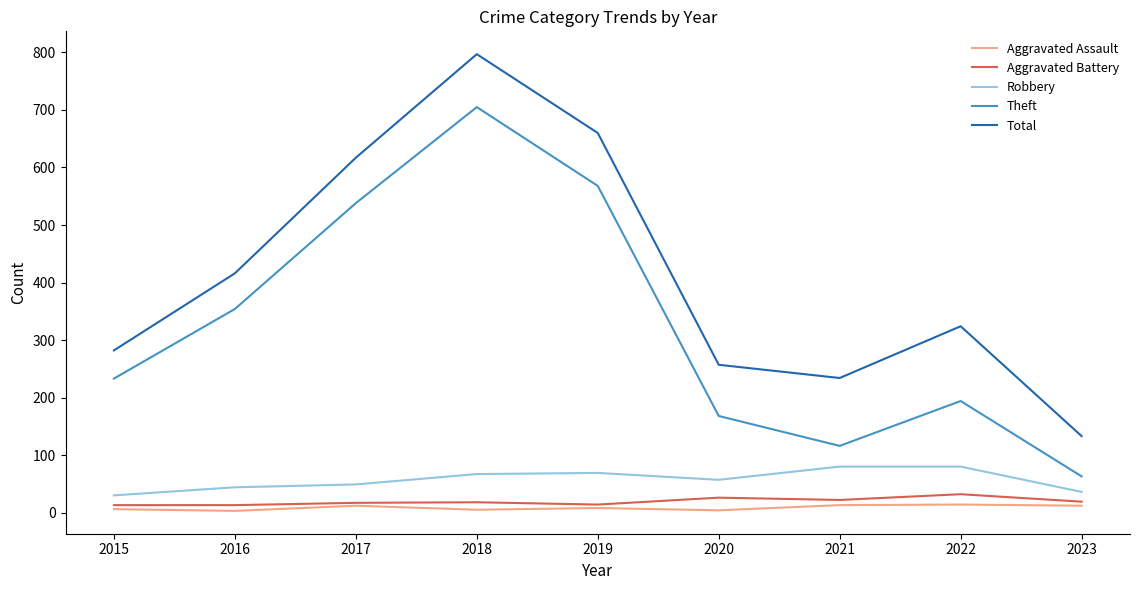

At which category is the sum across all series the highest?

2018